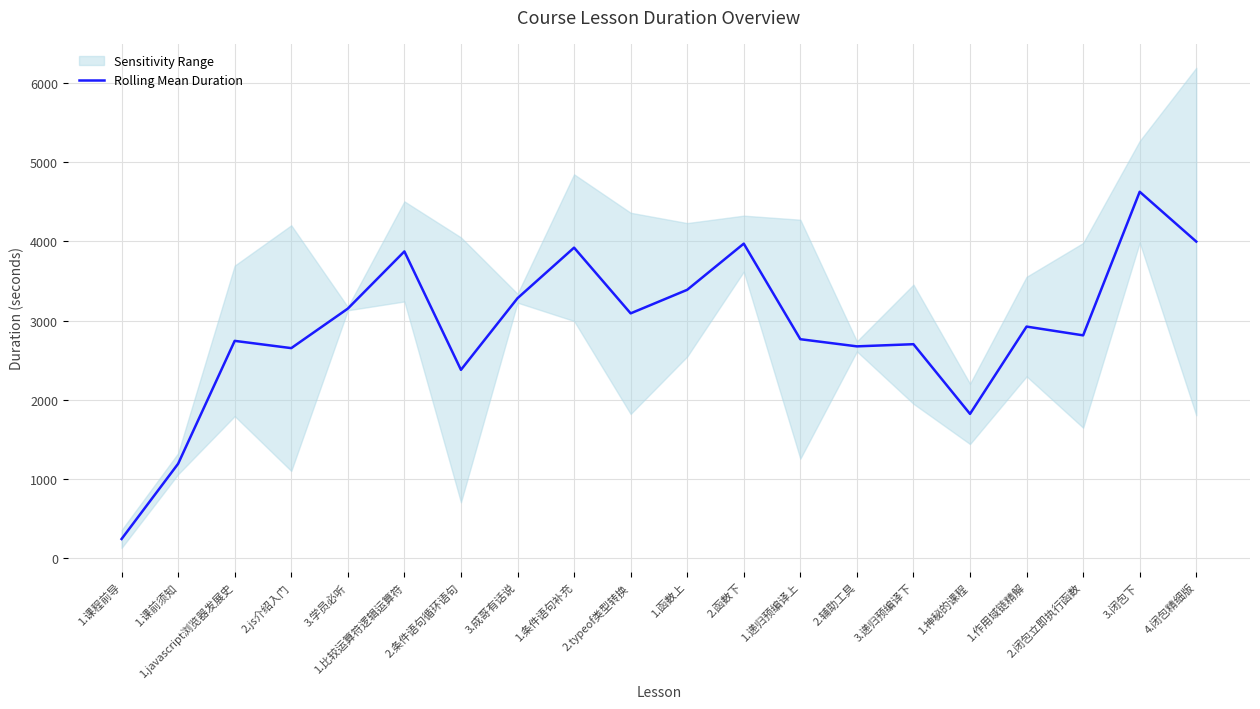

Rank the categories by value from lowest to highest.

1.课程前导, 1.课前须知, 1.神秘的课程, 2.条件语句循环语句, 2.js介绍入门, 2.辅助工具, 3.递归预编译下, 1.javascript浏览器发展史, 1.递归预编译上, 2.闭包立即执行函数, 1.作用域链精解, 2.typeof类型转换, 3.学员必听, 3.成哥有话说, 1.函数上, 1.比较运算符逻辑运算符, 1.条件语句补充, 2.函数下, 4.闭包精细版, 3.闭包下